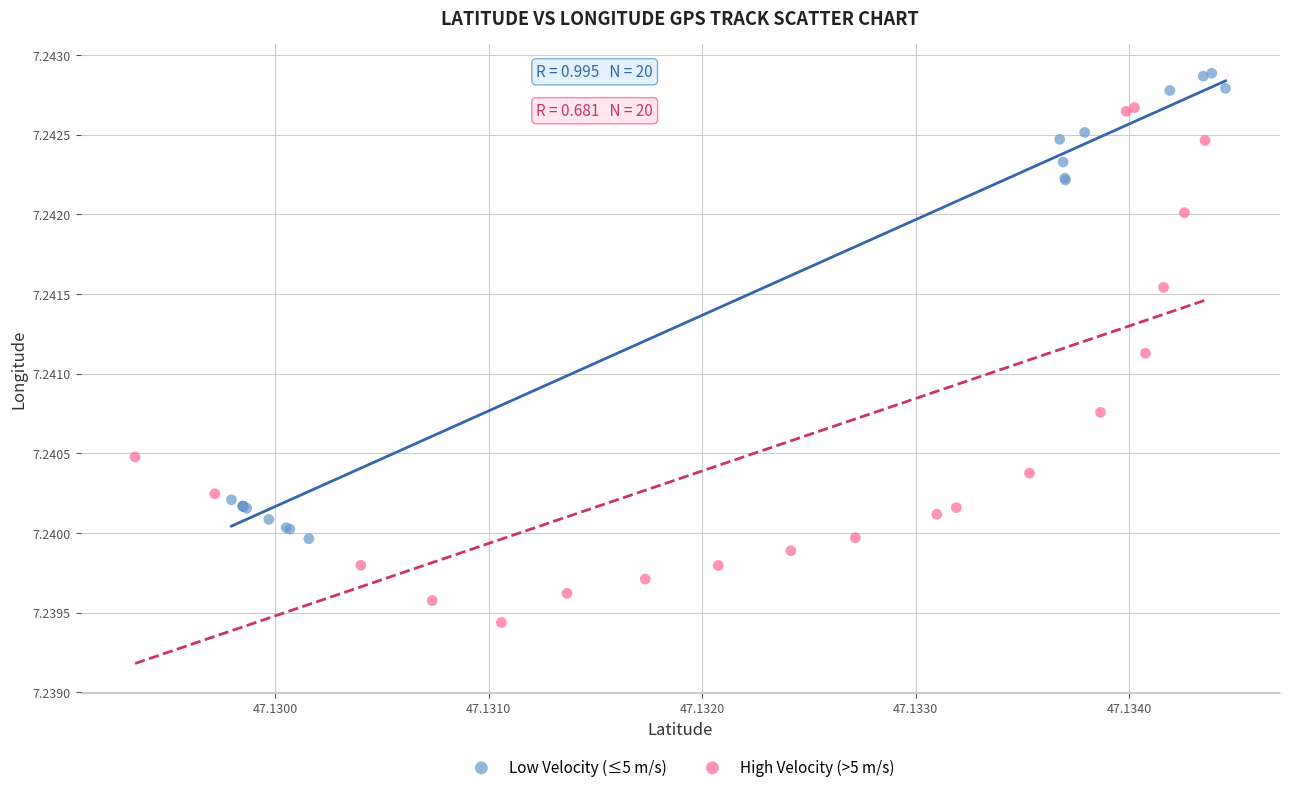

Which series reaches the minimum Y coordinate?

High Velocity (>5 m/s)